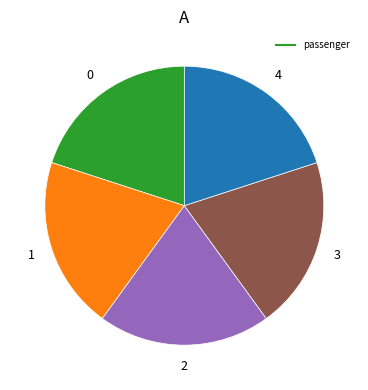

Is there a majority slice in this chart?

No